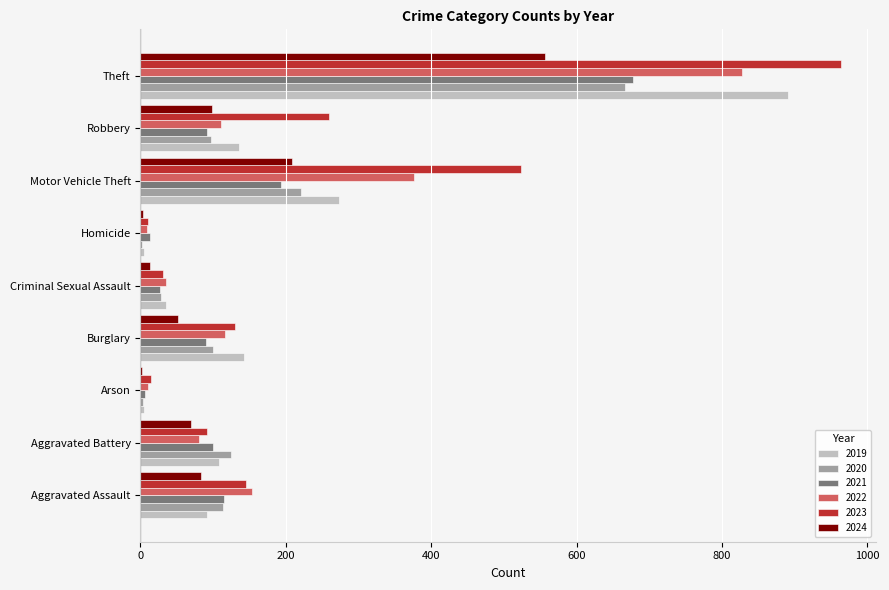

What is the average value of the 2019 series?

187